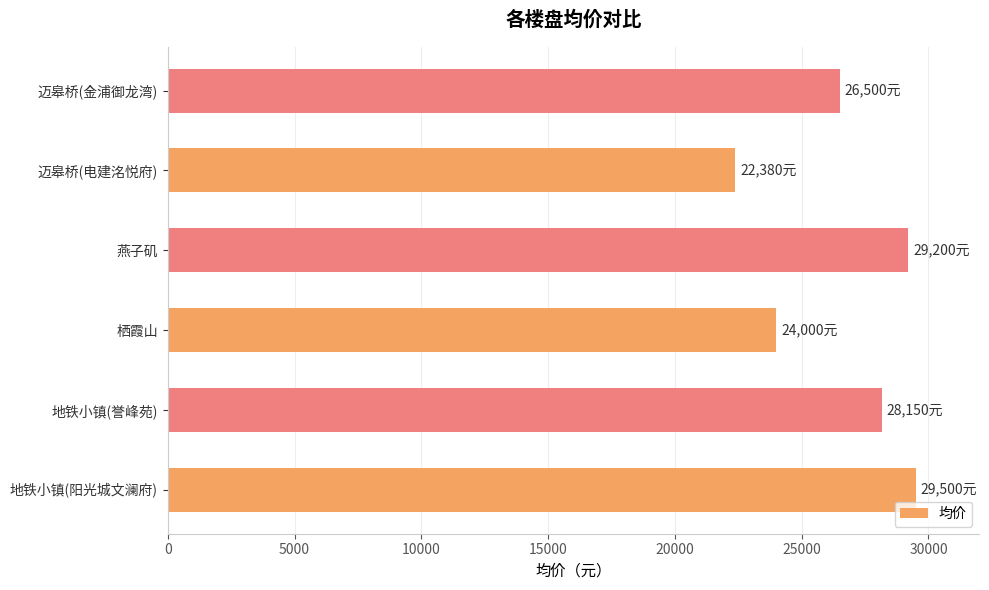

Reading bottom to top, what are all the values shown in this chart?

地铁小镇(阳光城文澜府)=29500	地铁小镇(誉峰苑)=28150	栖霞山=24000	燕子矶=29200	迈皋桥(电建洺悦府)=22380	迈皋桥(金浦御龙湾)=26500